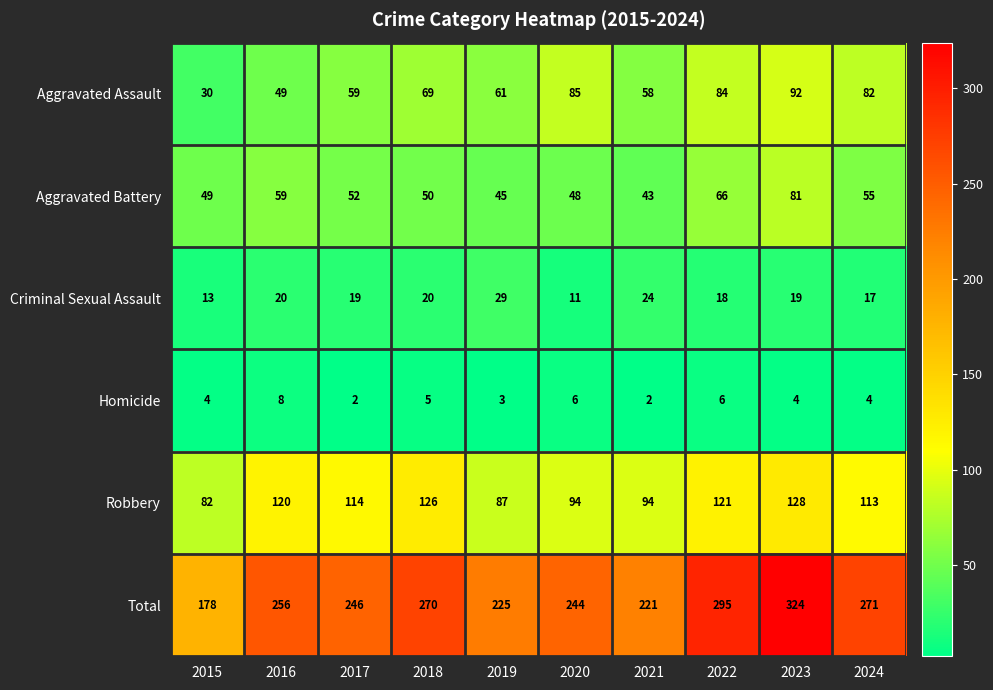

Which category has the highest value across all series?

2023